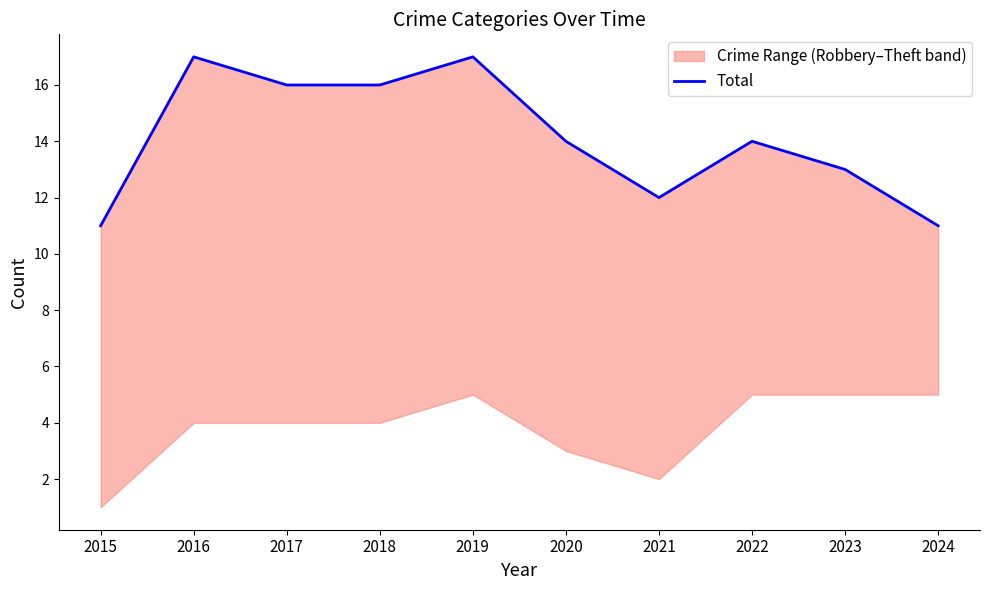

What is the greatest value displayed?

17